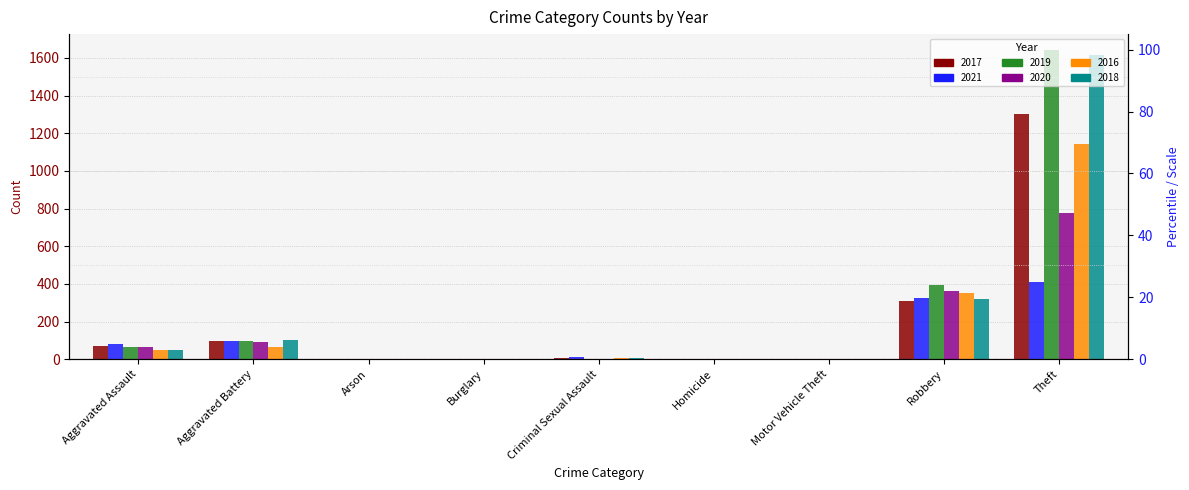

How many bars are there in total?

54